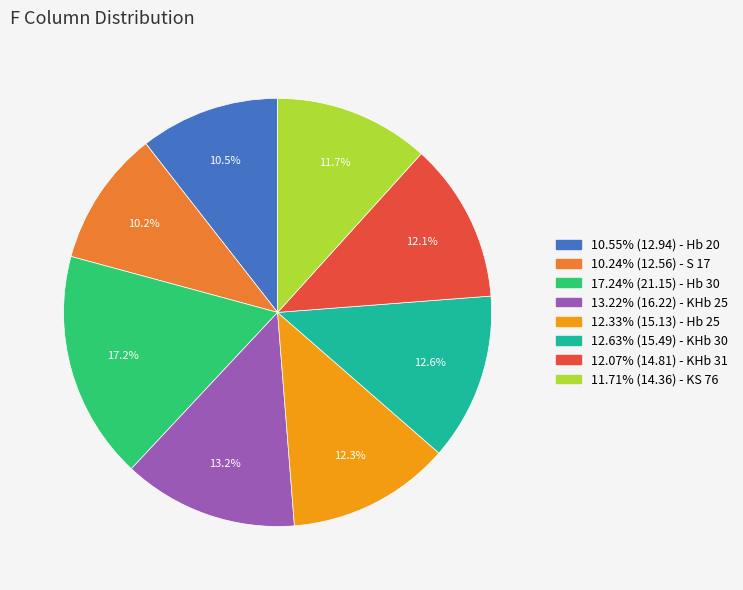

Is there a majority slice in this chart?

No